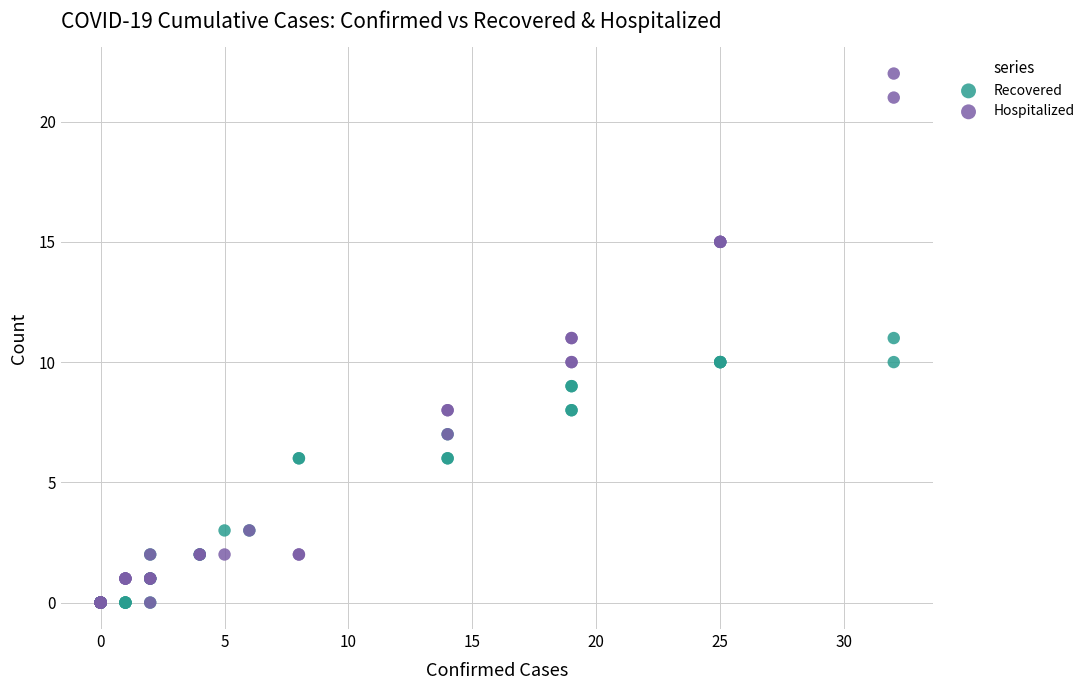

What are all the series names shown in the legend?

Recovered, Hospitalized